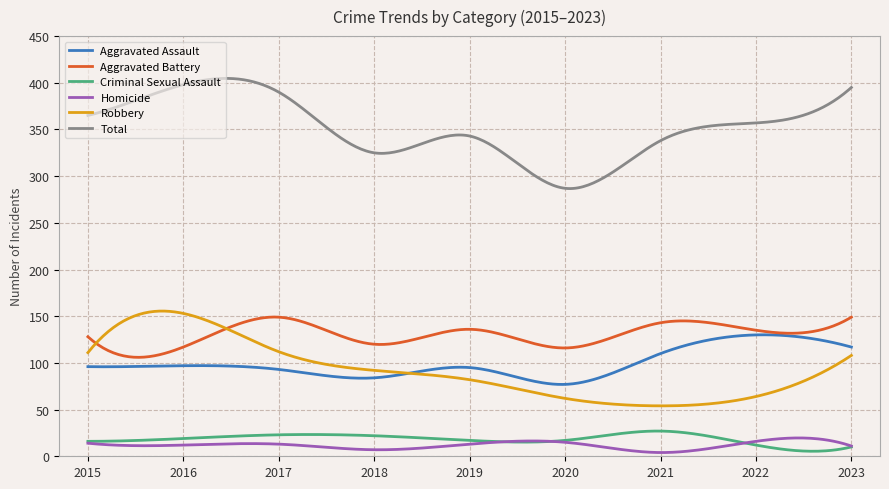

Which series has the largest range (max minus min)?

Total